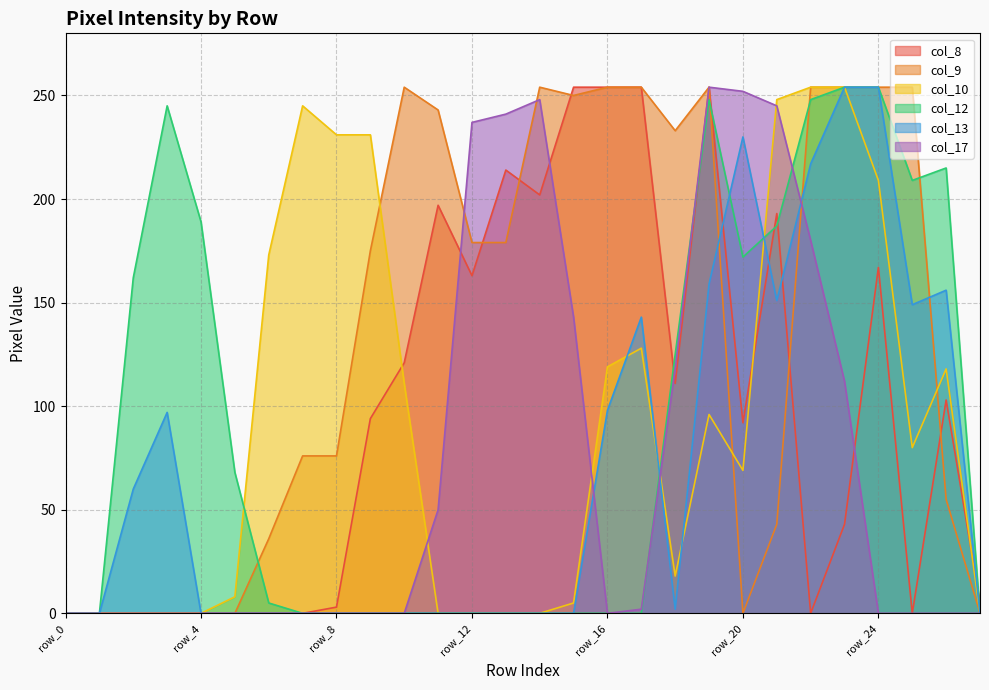

What are all the series names shown in the legend?

col_8, col_9, col_10, col_12, col_13, col_17